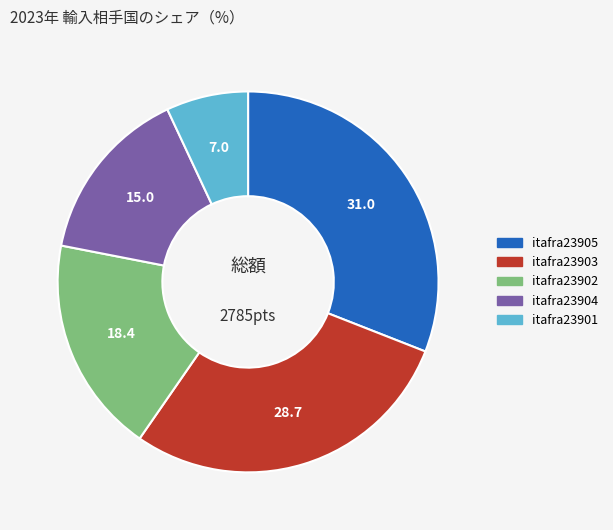

Does any single category account for the majority?

No